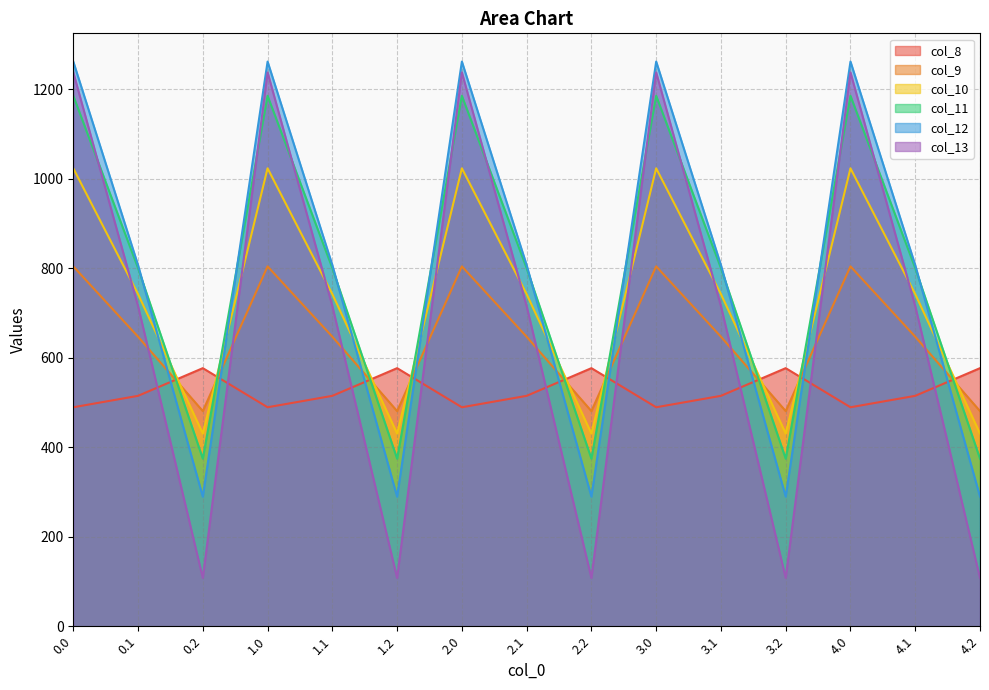

In col_9, how many points are higher than both neighbors (excluding endpoints)?

4